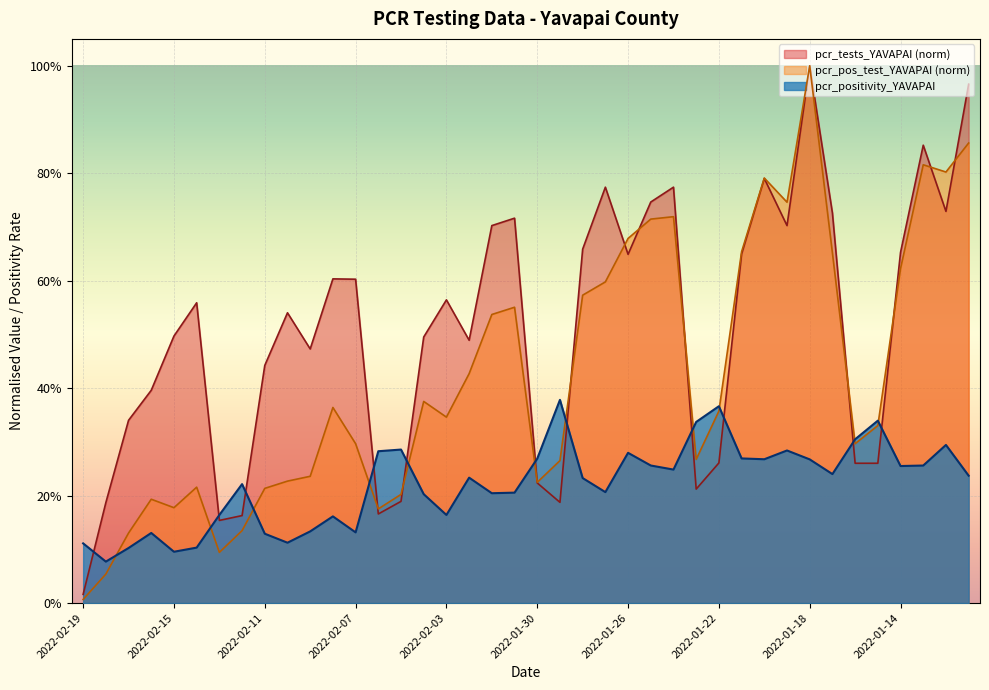

What is the difference between the highest and lowest values at 2022-01-17?

0.5